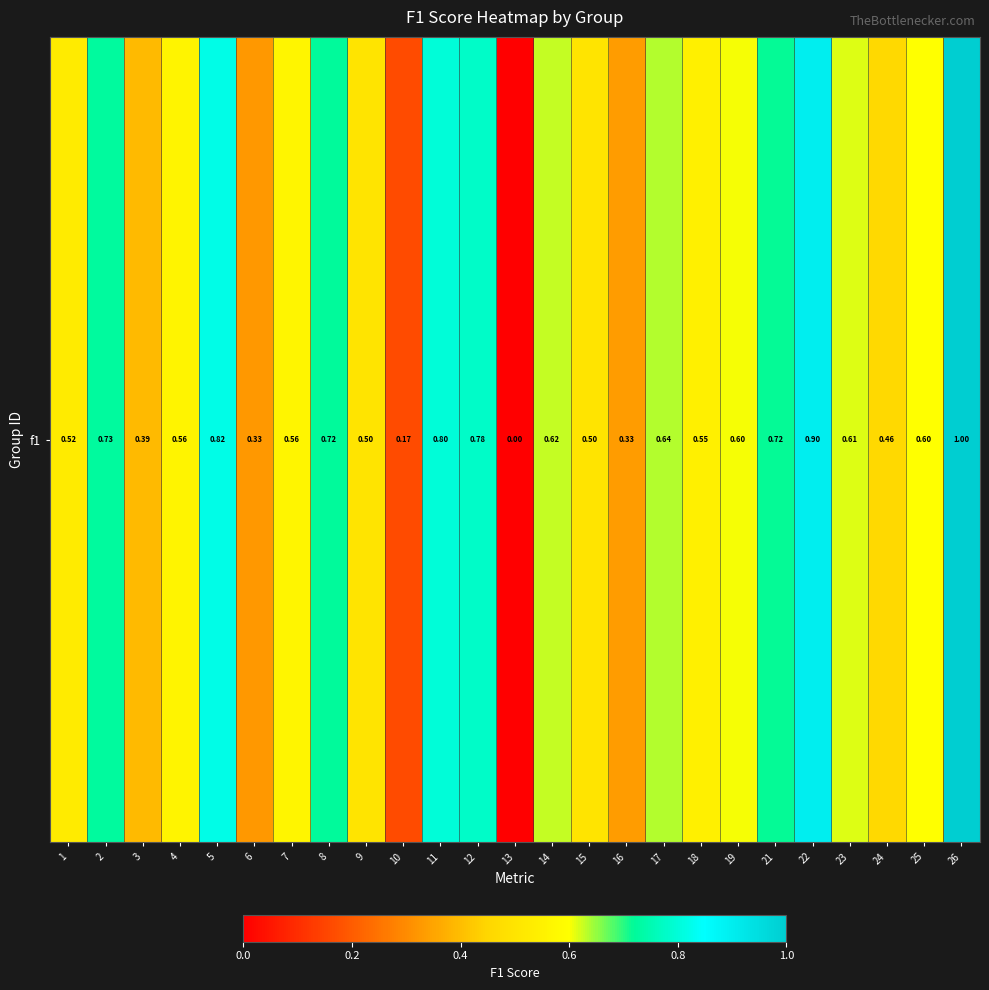

List the labels in order of value, smallest first.

13, 10, 6, 16, 3, 24, 9, 15, 1, 18, 4, 7, 25, 19, 23, 14, 17, 21, 8, 2, 12, 11, 5, 22, 26